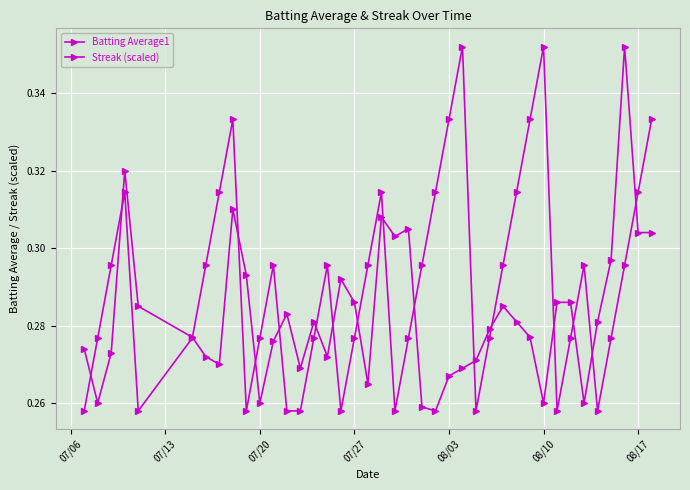

How many series are shown in this chart?

2